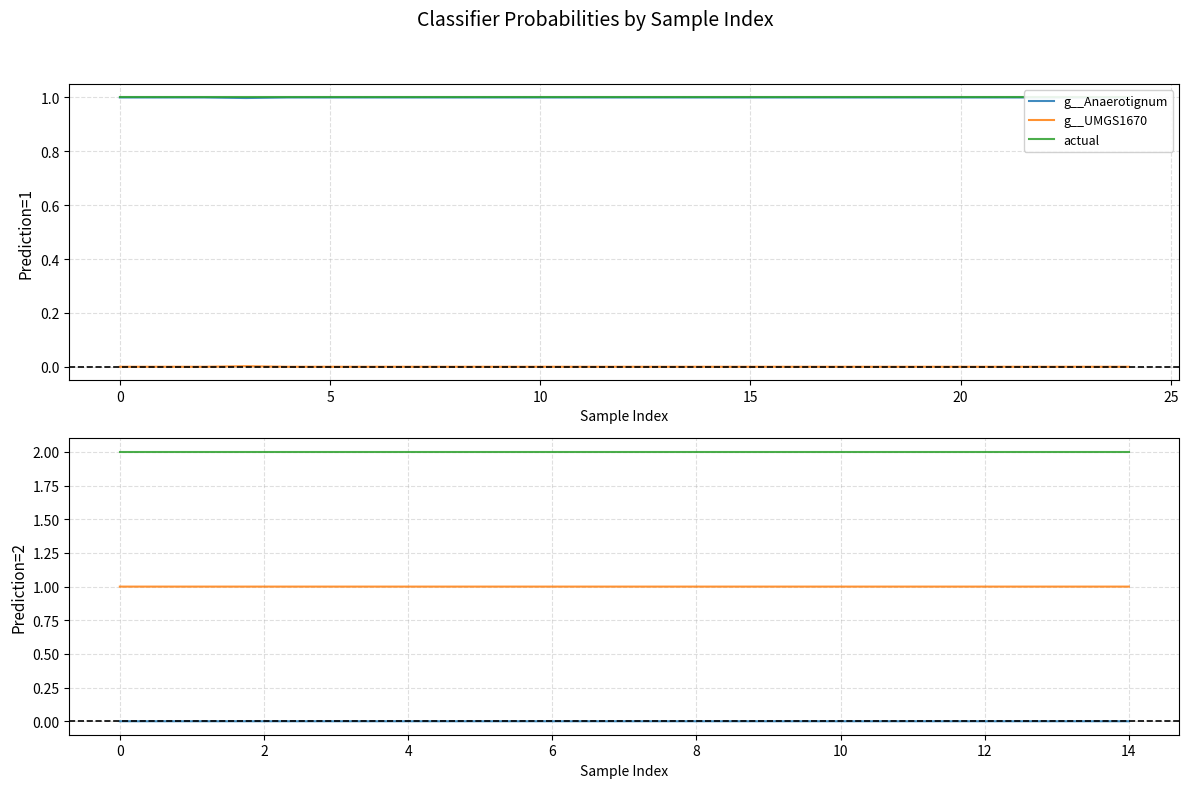

True or false: g__UMGS1670 has a value of 0.3 at 8.

False